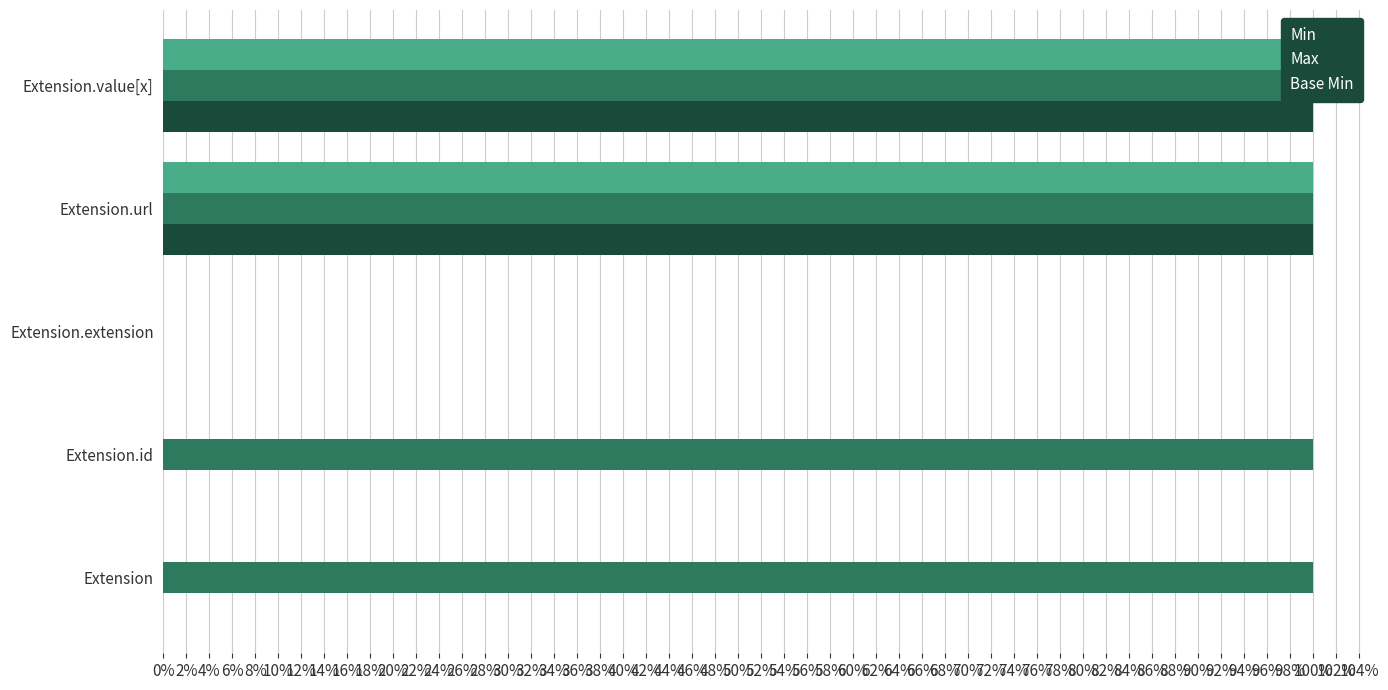

What is the spread (max minus min) of values at Extension.id?

1